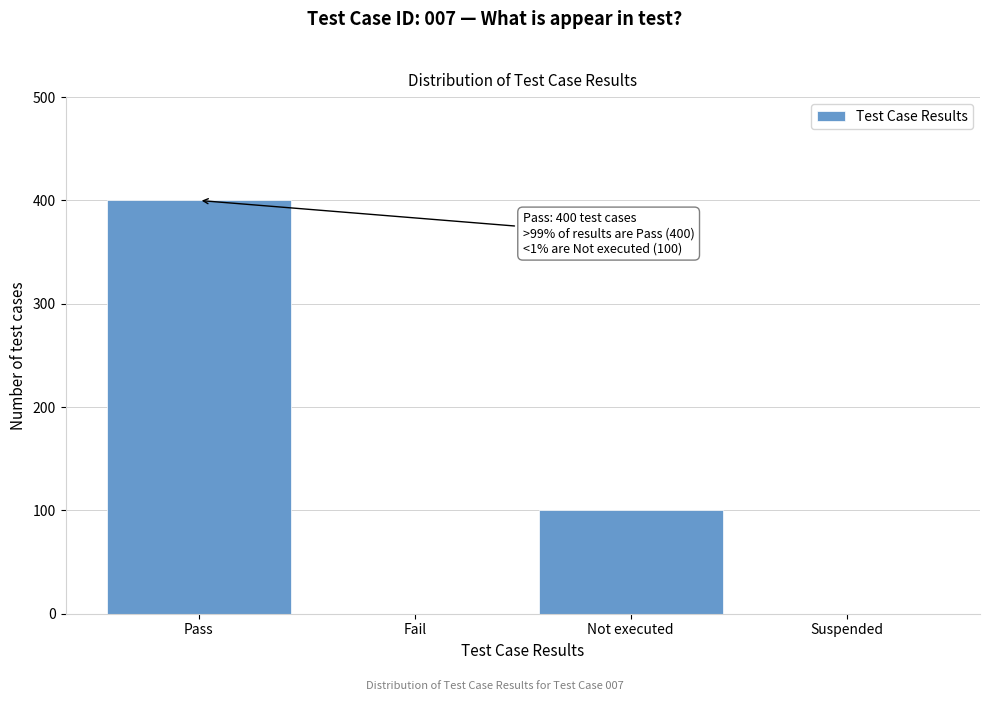

Reading right to left, extract all data points from this chart.

Suspended=0	Not executed=100	Fail=0	Pass=400